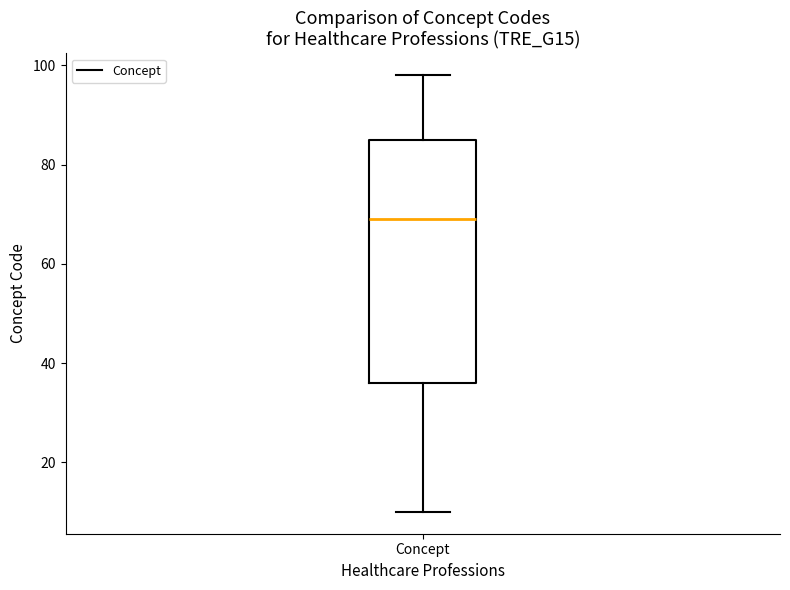

Transcribe this box plot: give where the median line is, the range the box spans, and where the two whiskers end, as read against the y-axis. The values are not printed on the chart, so give them approximately, as read against the axis.

median 70, box 36 to 86, whiskers 10 to 98